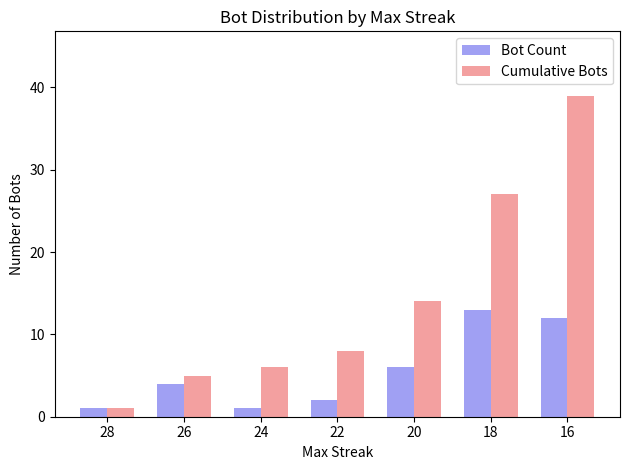

True or false: Bot Count has a value of 6 at 20.

True